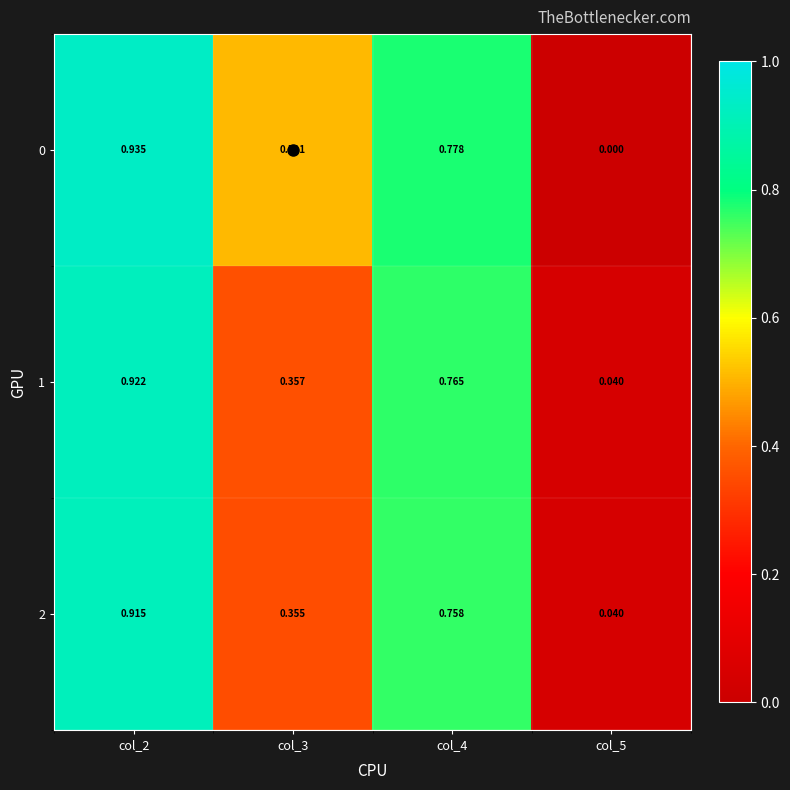

At which category is the sum across all series the highest?

col_2